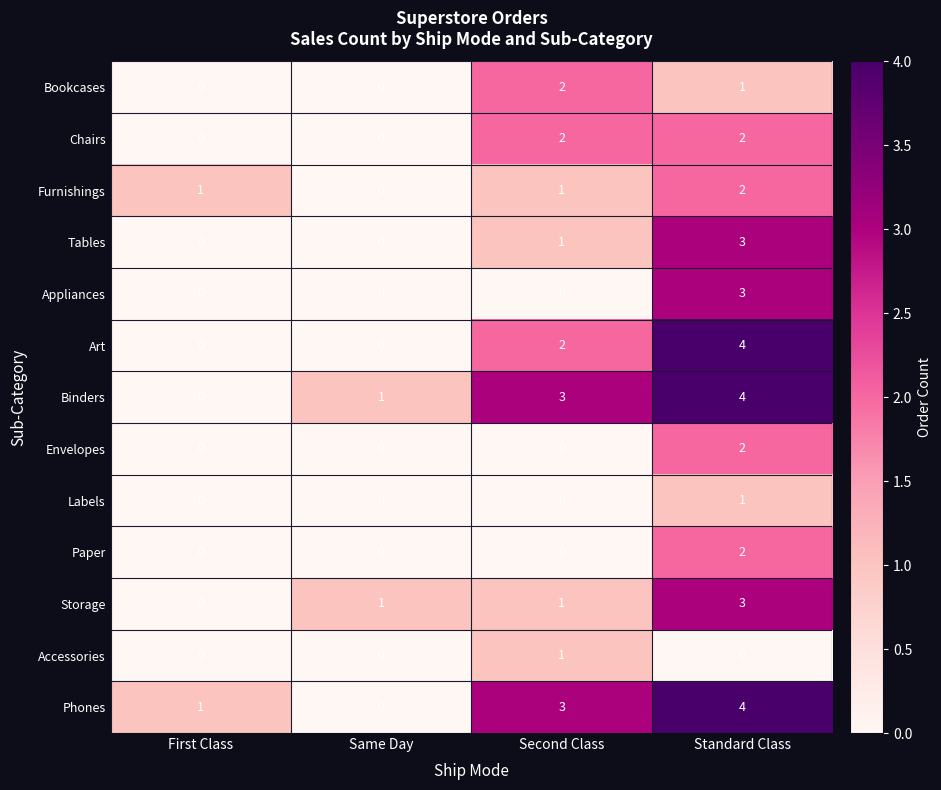

What is the total value across all series at Standard Class?

31